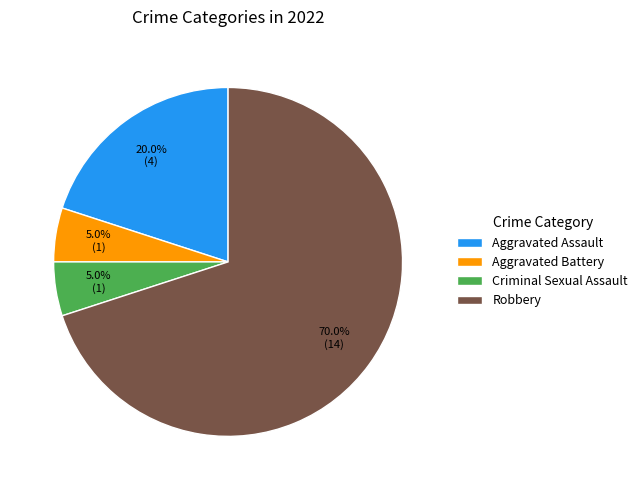

Between Aggravated Assault and Aggravated Battery, which is larger?

Aggravated Assault